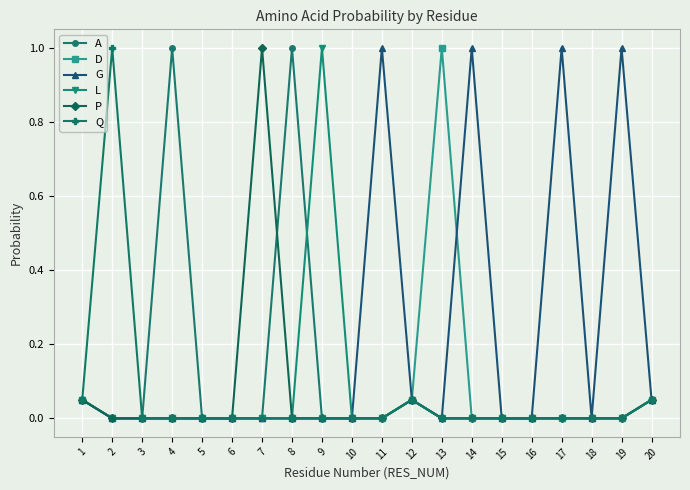

What is the maximum value for L?

1.0